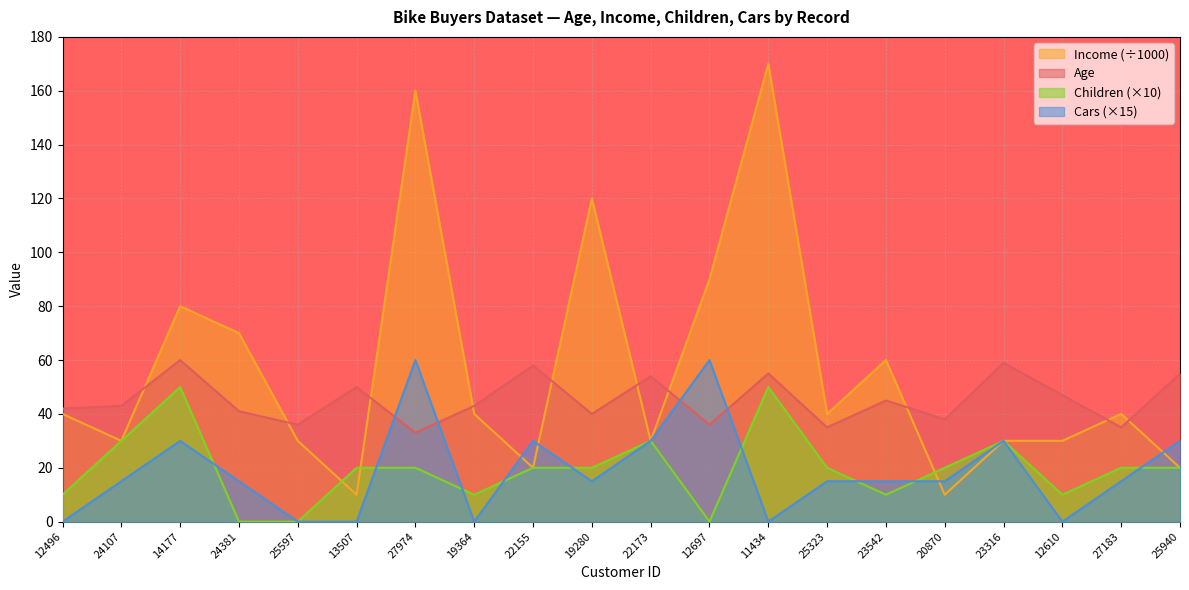

At which label does Income reach its peak?

11434